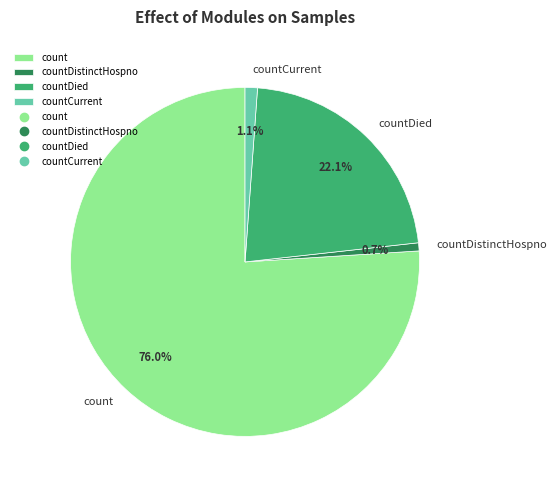

What percentage is NOT represented by countDistinctHospno?

99.3%